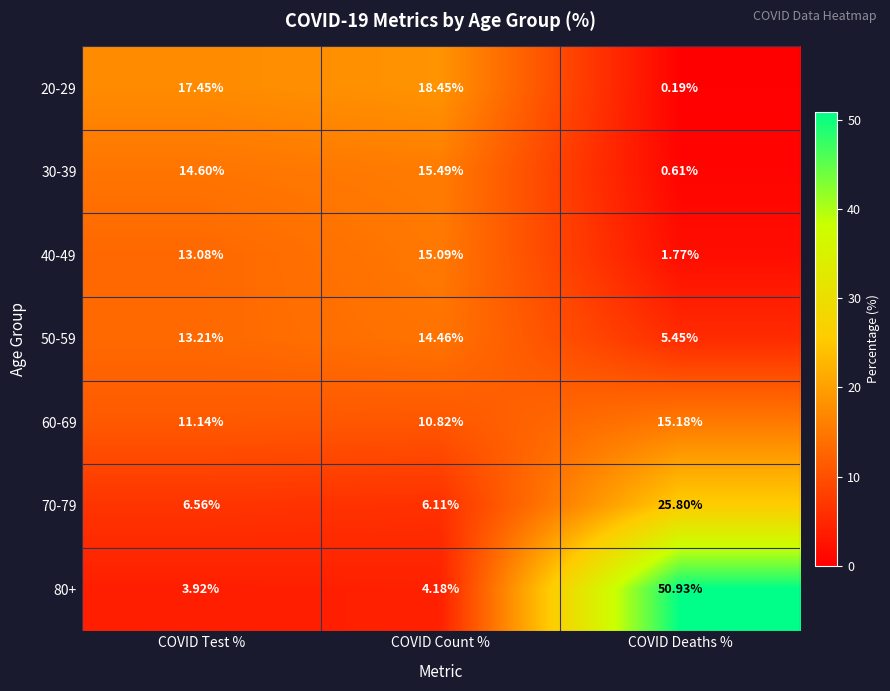

How many values in the 30-39 series are below 14?

1